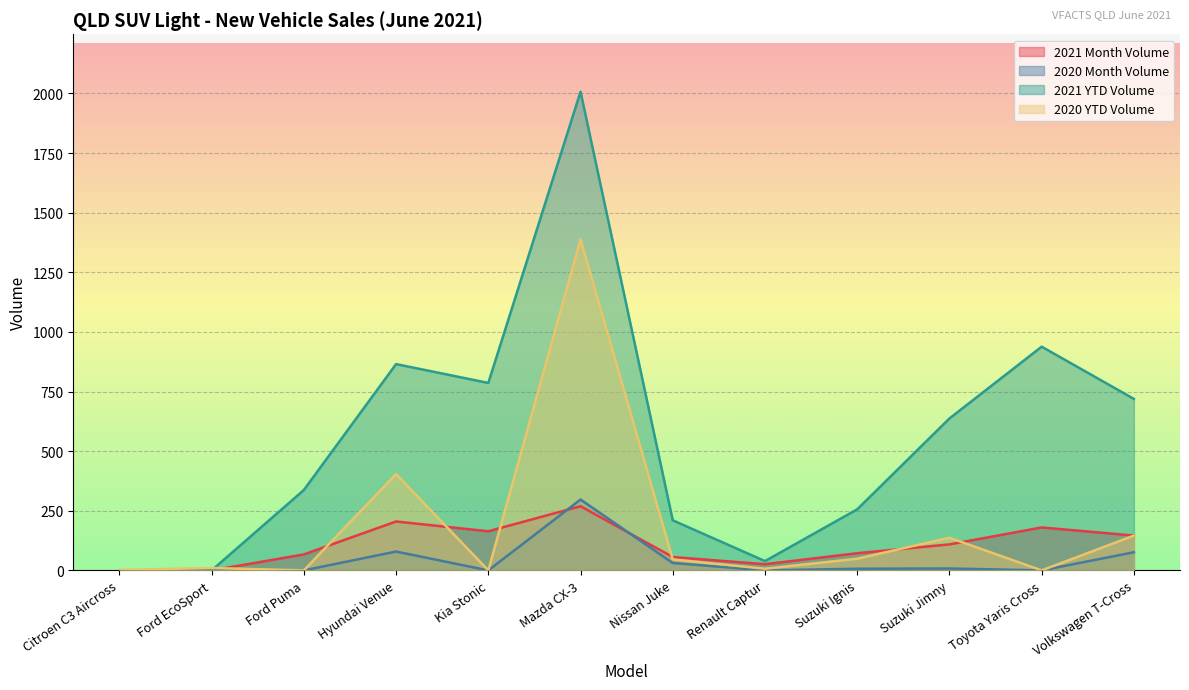

What is the value of the 2021 Month Volume point at the 10th from the left?

109